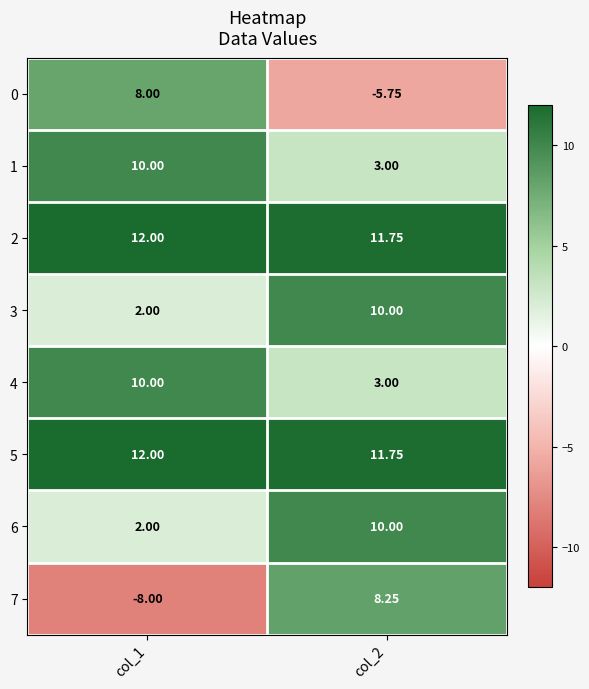

At which category is the sum across all series the highest?

col_2